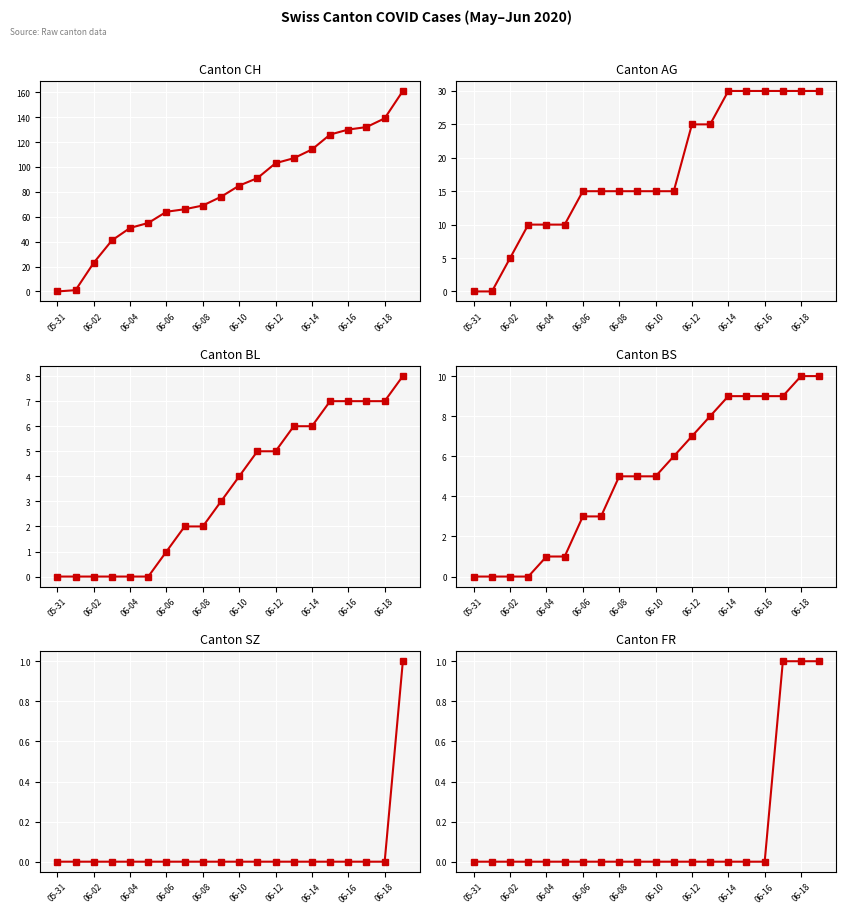

At how many categories does at least one series exceed 93?

8